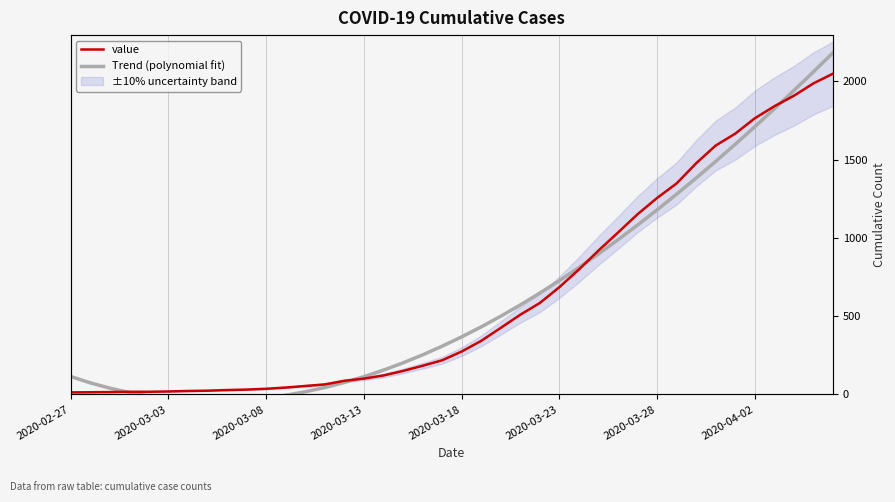

After their last crossing, which series has the higher values: Trend (polynomial fit) or value?

Trend (polynomial fit)